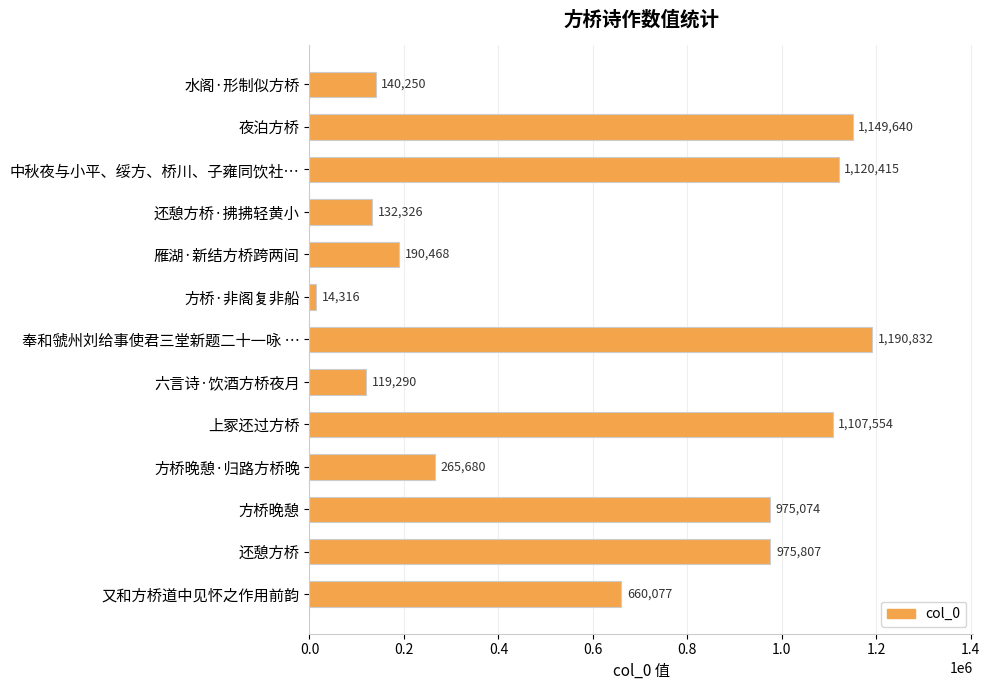

Between 方桥晚憩·归路方桥晚 and 奉和虢州刘给事使君三堂新题二十一咏 …, which is larger?

奉和虢州刘给事使君三堂新题二十一咏 …